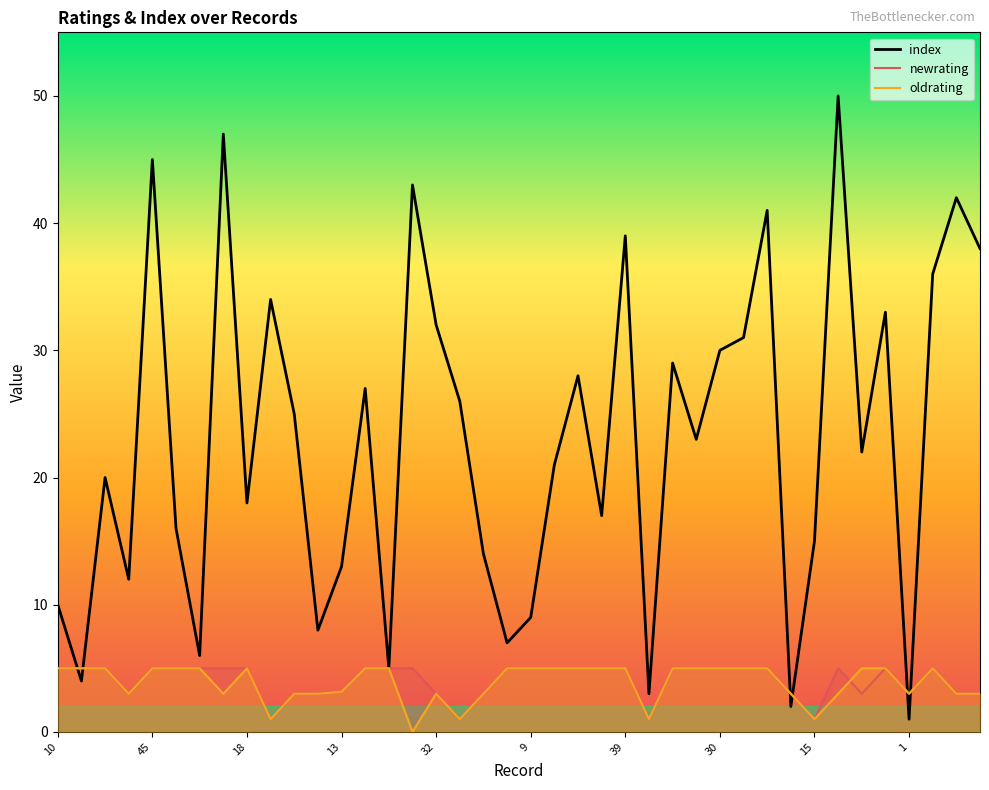

At how many categories does at least one series exceed 29?

14